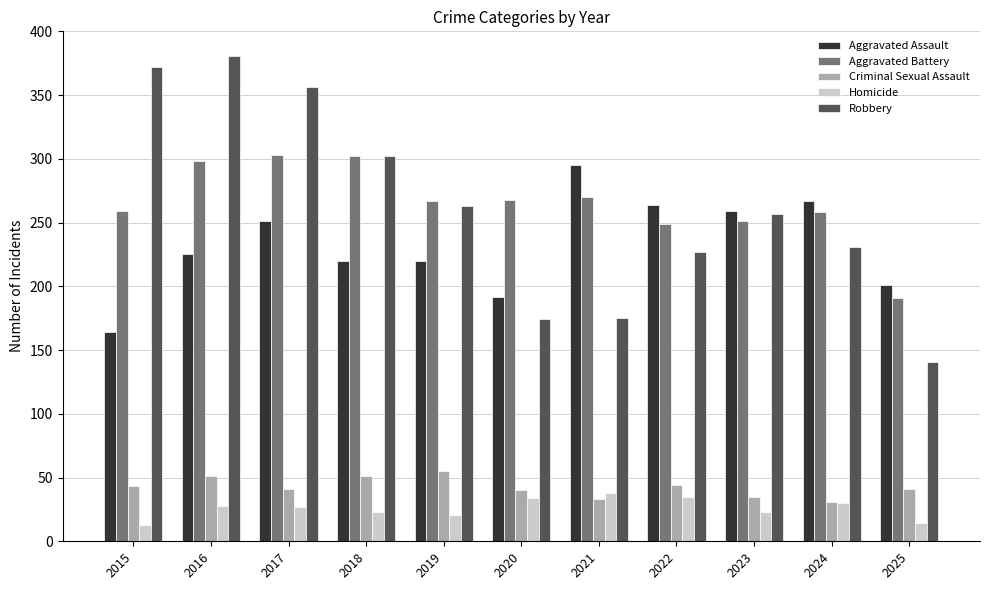

Rank the series at 2016 from highest to lowest value.

Robbery, Aggravated Battery, Aggravated Assault, Criminal Sexual Assault, Homicide